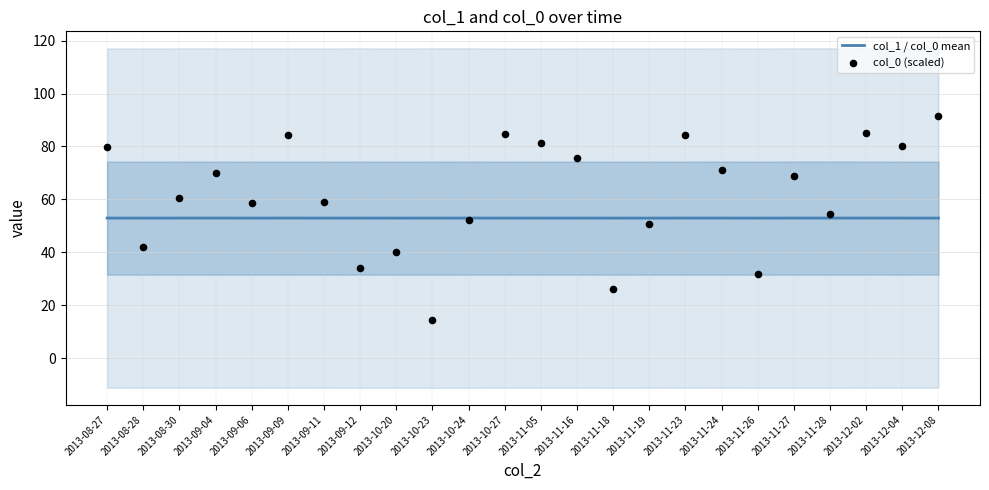

Is the value of col_1 / col_0 mean at 2013-11-05 greater than the value of col_0 (scaled) at 2013-08-27?

No